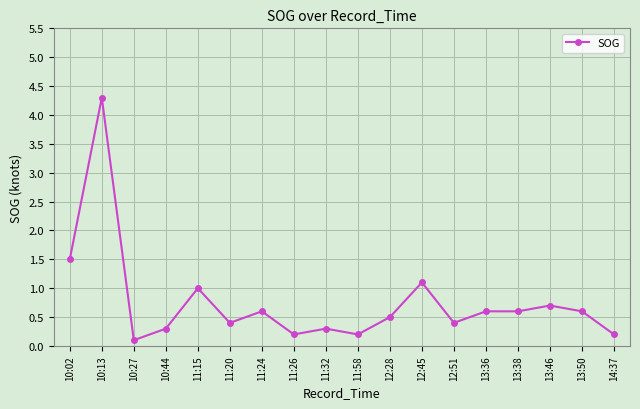

What is the label of the 3rd point from the left?

10:27